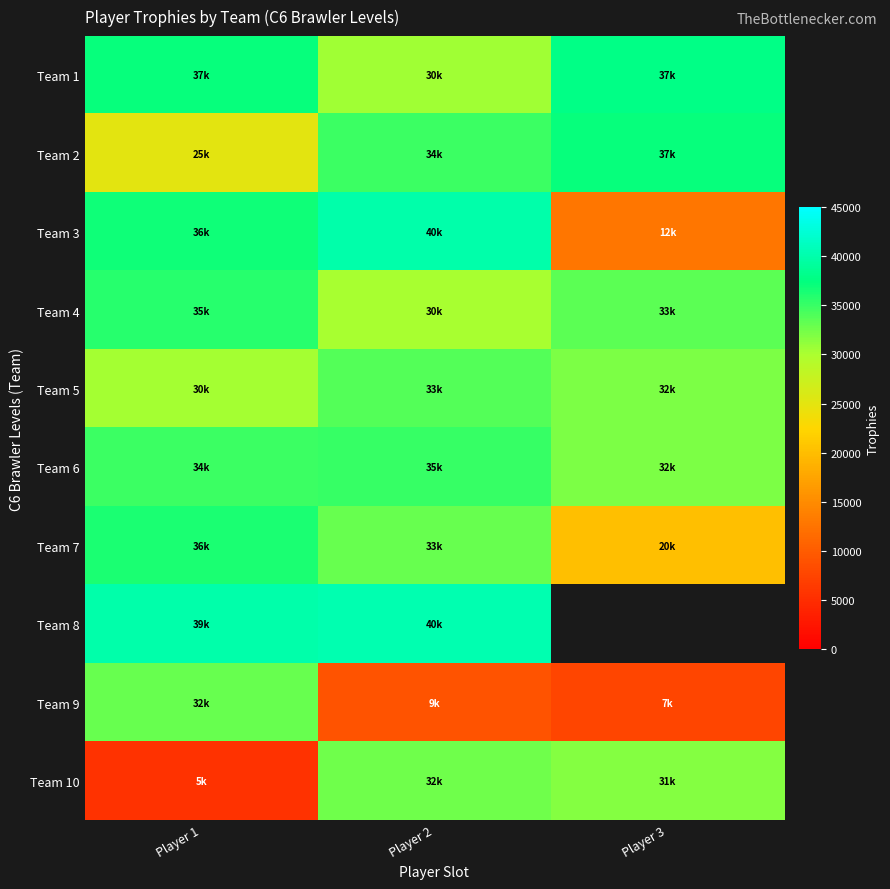

How many series are shown in this chart?

10